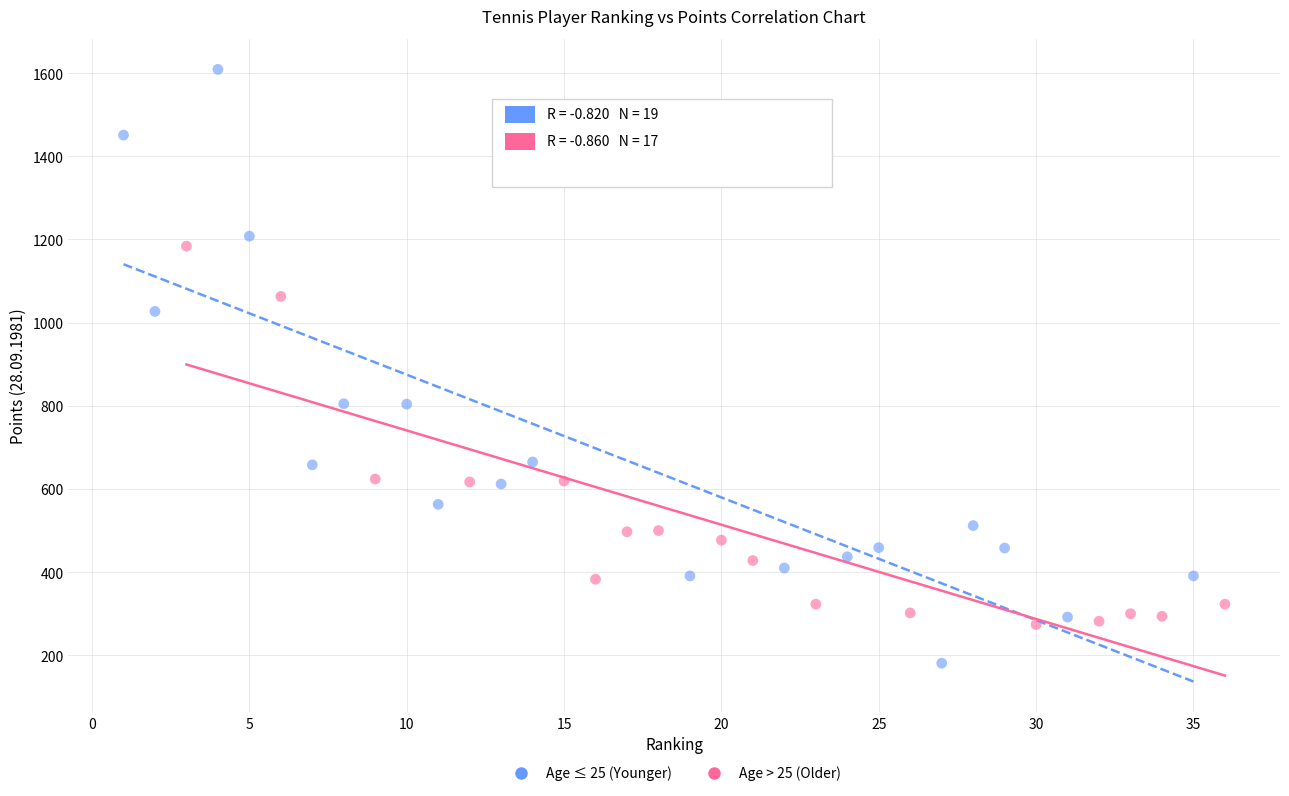

Which series contains the highest Y value?

Age ≤ 25 (Younger)